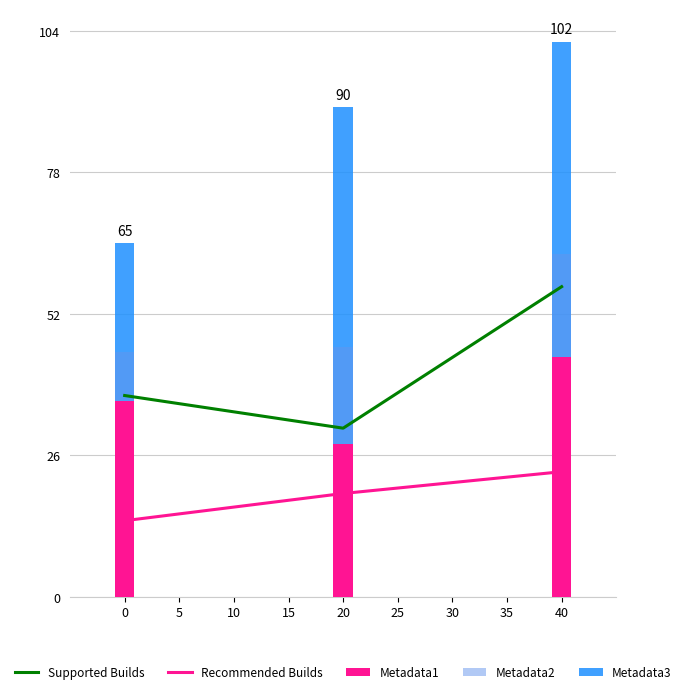

Which series has the widest spread of values?

Metadata3